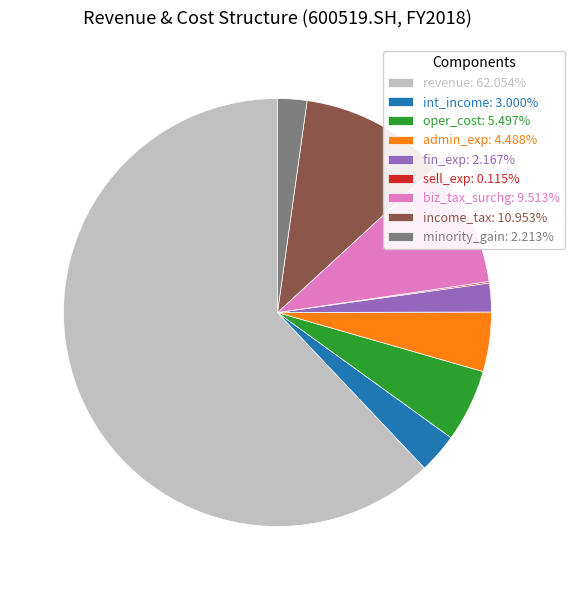

Approximately how many times larger is the value at admin_exp: 4.488% compared to biz_tax_surchg: 9.513%?

0.5